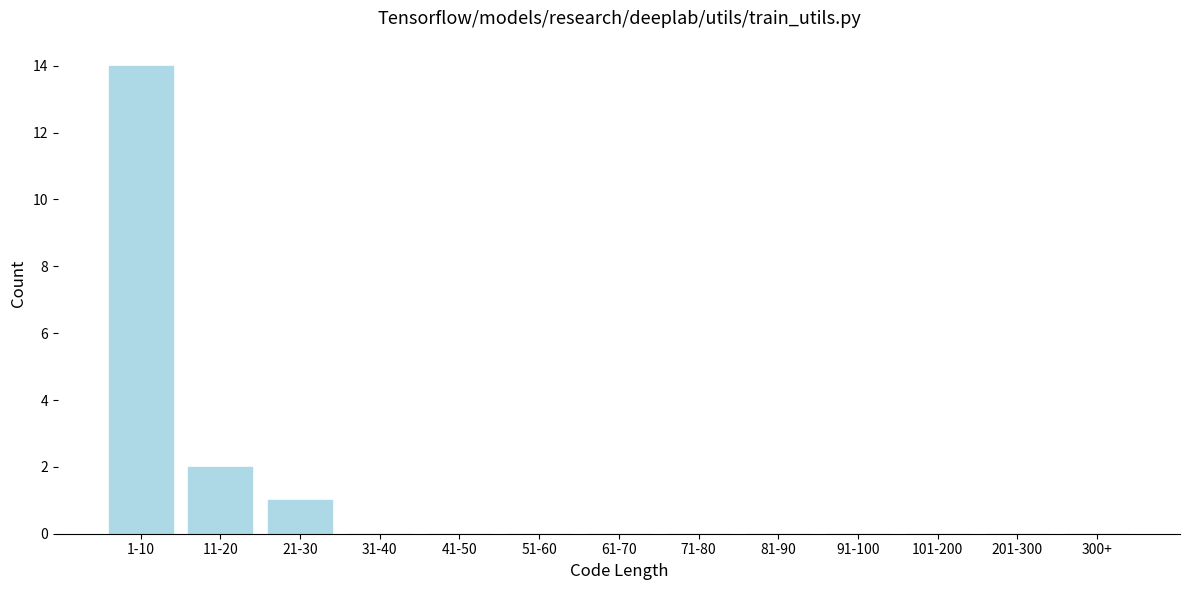

Reading right to left, transcribe all the data shown in this chart.

300+=0	201-300=0	101-200=0	91-100=0	81-90=0	71-80=0	61-70=0	51-60=0	41-50=0	31-40=0	21-30=1	11-20=2	1-10=14